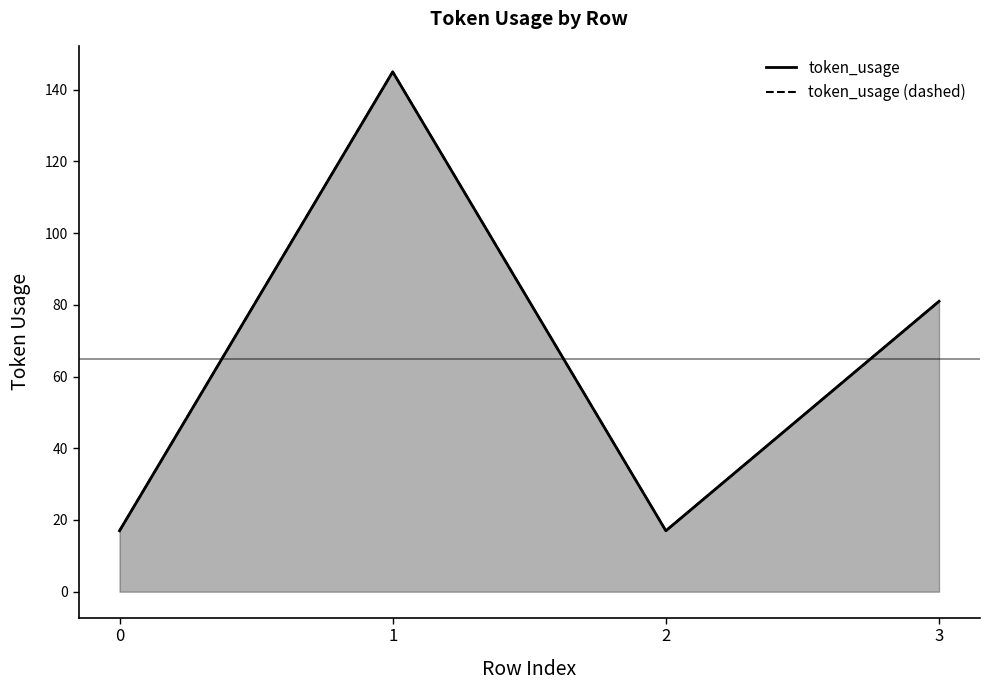

How many distinct data groups are displayed?

2